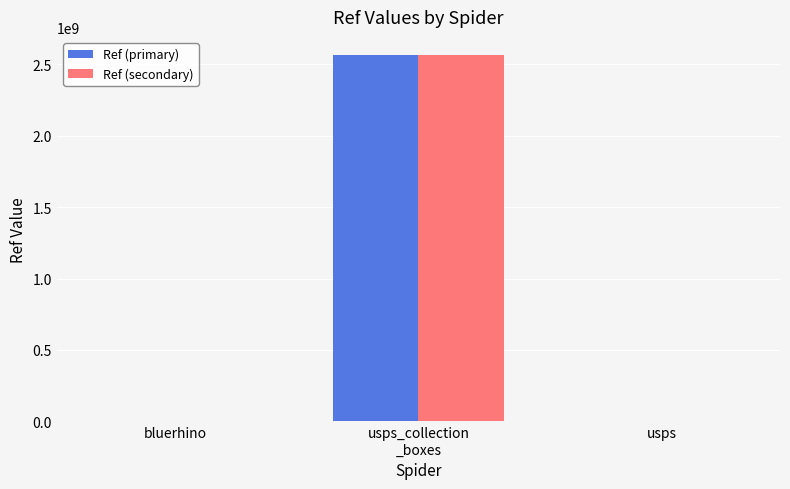

What is the greatest value displayed?

2563400003